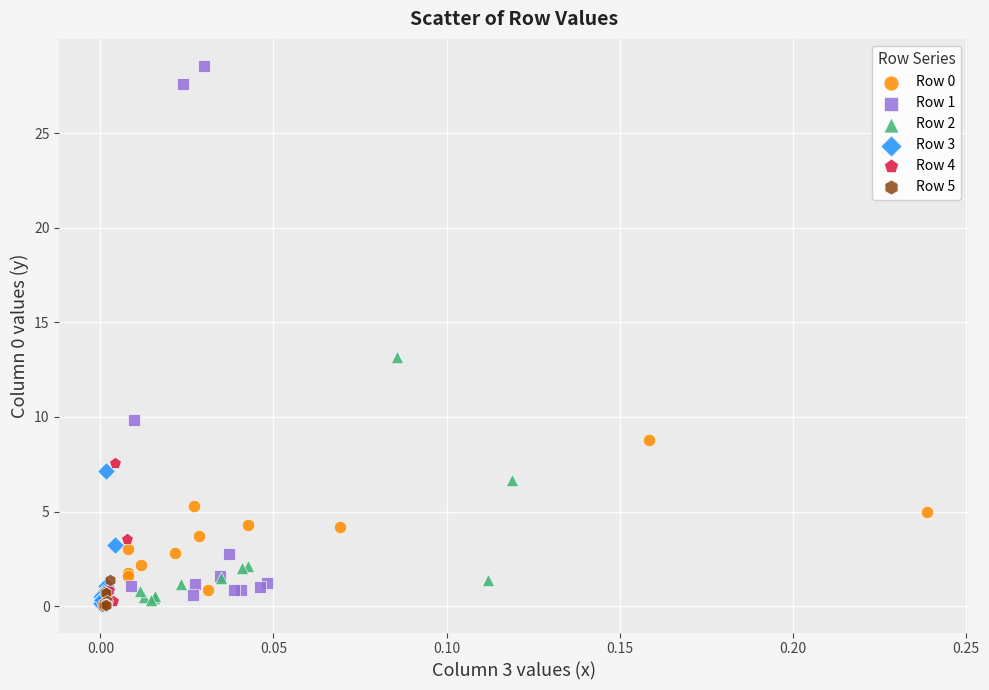

Which series contains the highest Y value?

Row 1